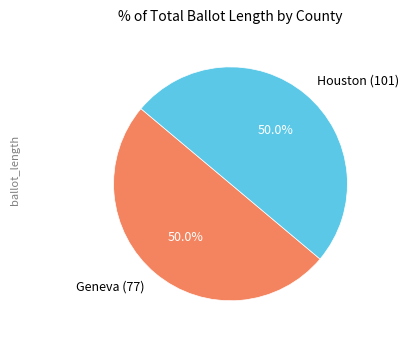

Is the sum of Houston (101) and Geneva (77) greater than half?

Yes